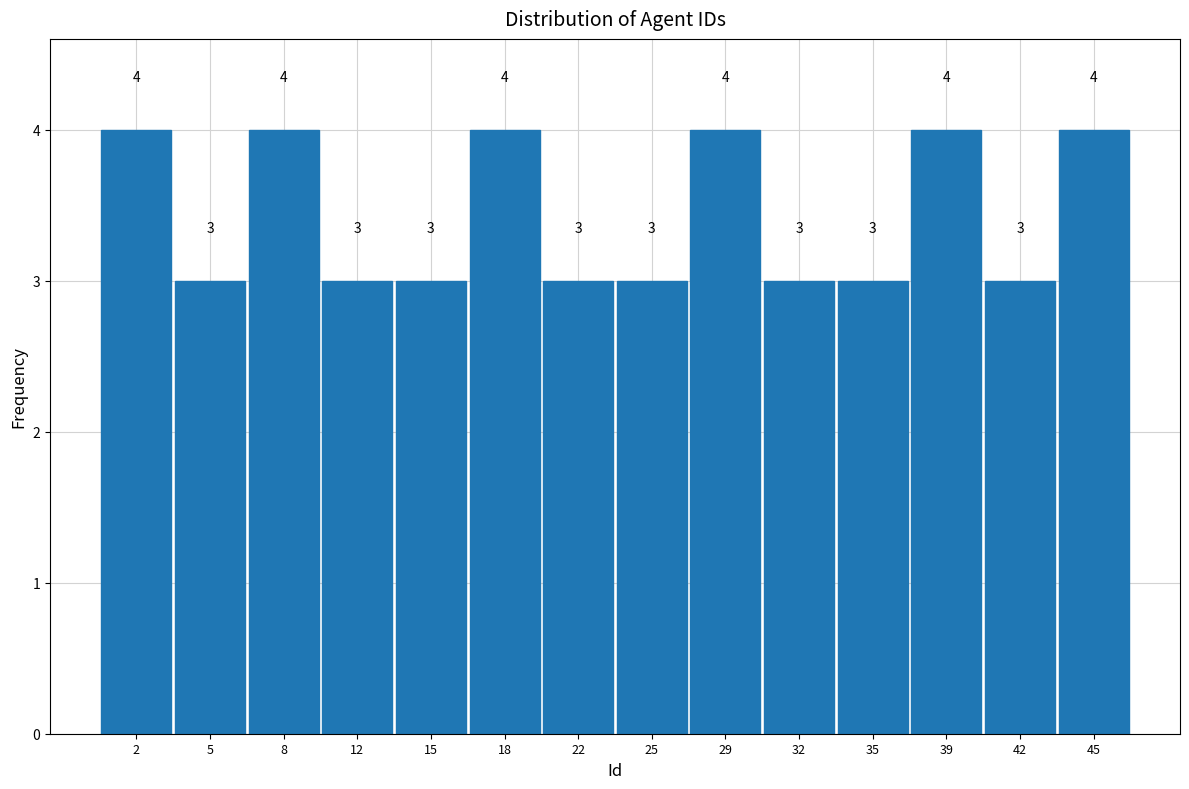

Reading left to right, transcribe this chart: for each bar, give the range it covers on the x-axis and its height. The bar edges are not printed on the chart, so give them approximately, as read against the axis.

0.0 to 3.5: 4
3.5 to 6.5: 3
6.5 to 10.0: 4
10.0 to 13.5: 3
13.5 to 17.0: 3
17.0 to 20.0: 4
20.0 to 23.5: 3
23.5 to 27.0: 3
27.0 to 30.0: 4
30.0 to 33.5: 3
33.5 to 37.0: 3
37.0 to 40.5: 4
40.5 to 43.5: 3
43.5 to 47.0: 4